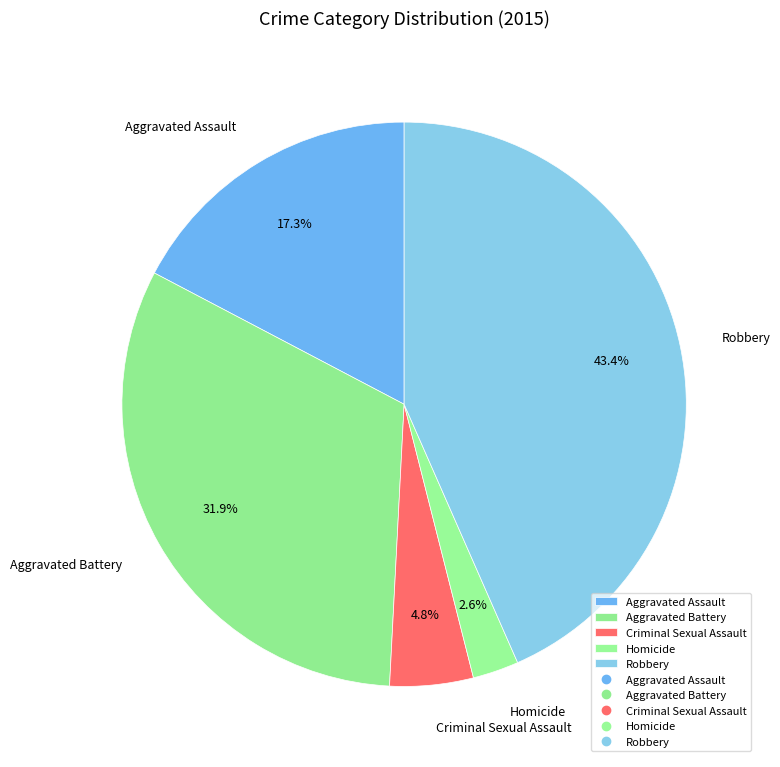

Is there any slice that represents more than half of the pie?

No